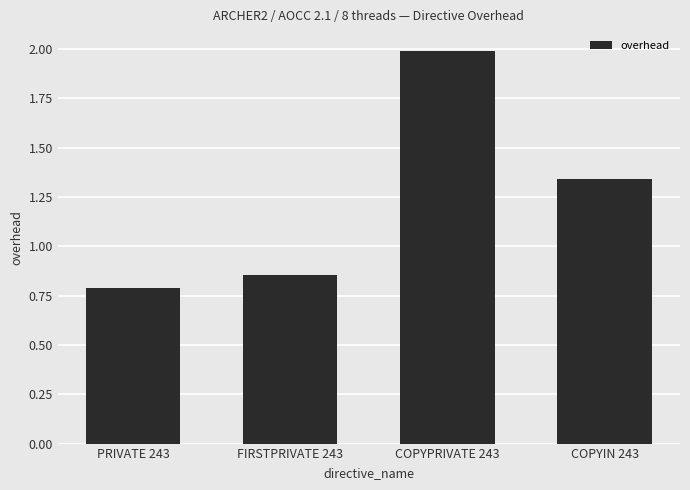

Does the chart contain stacked bars?

No